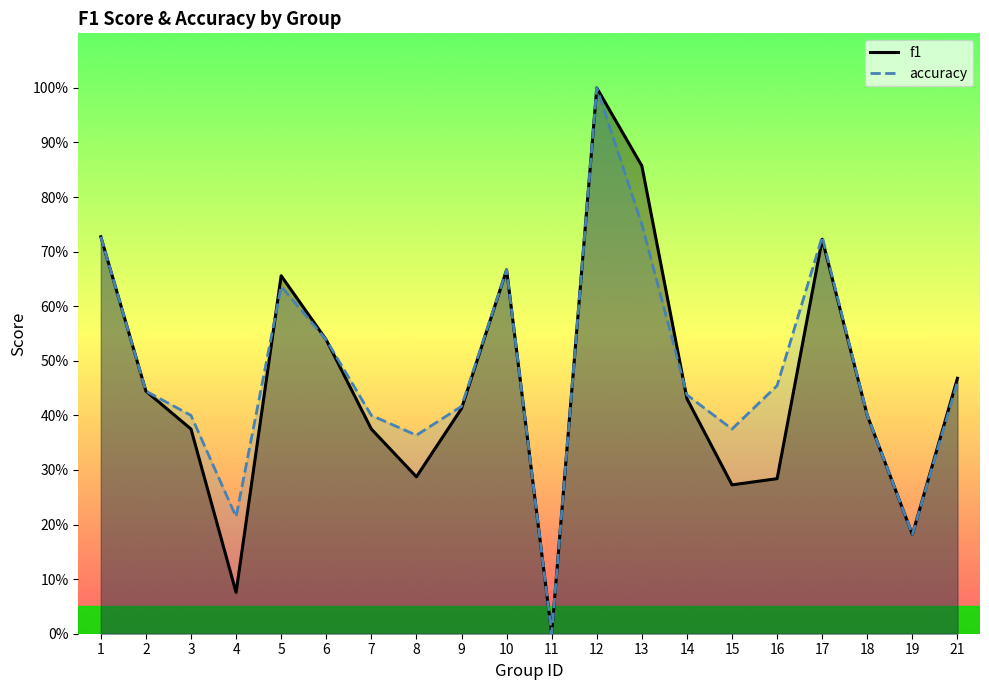

What are all the series names shown in the legend?

f1, accuracy